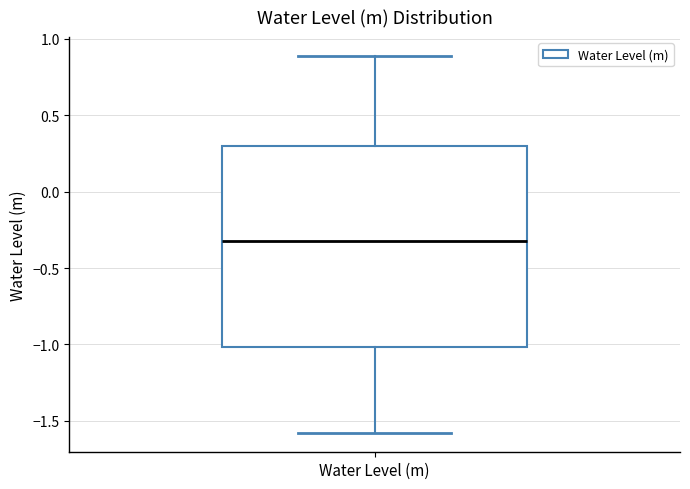

Read this box plot against the y-axis: the position of the median line, the range covered by the box, and the ends of both whiskers. The values are not printed on the chart, so give them approximately, as read against the axis.

median -0.3, box -1.0 to 0.3, whiskers -1.6 to 0.9